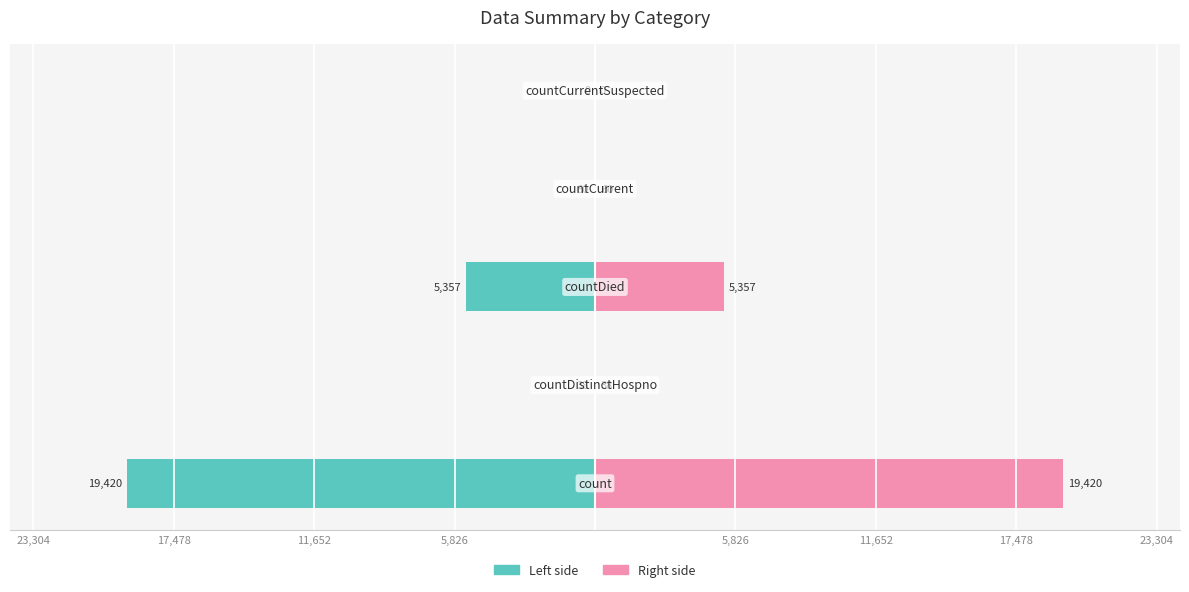

Reading right to left, extract all data points from this chart.

values (left): 0	-60	-5357	-38	-19420
values (right): 0	60	5357	38	19420